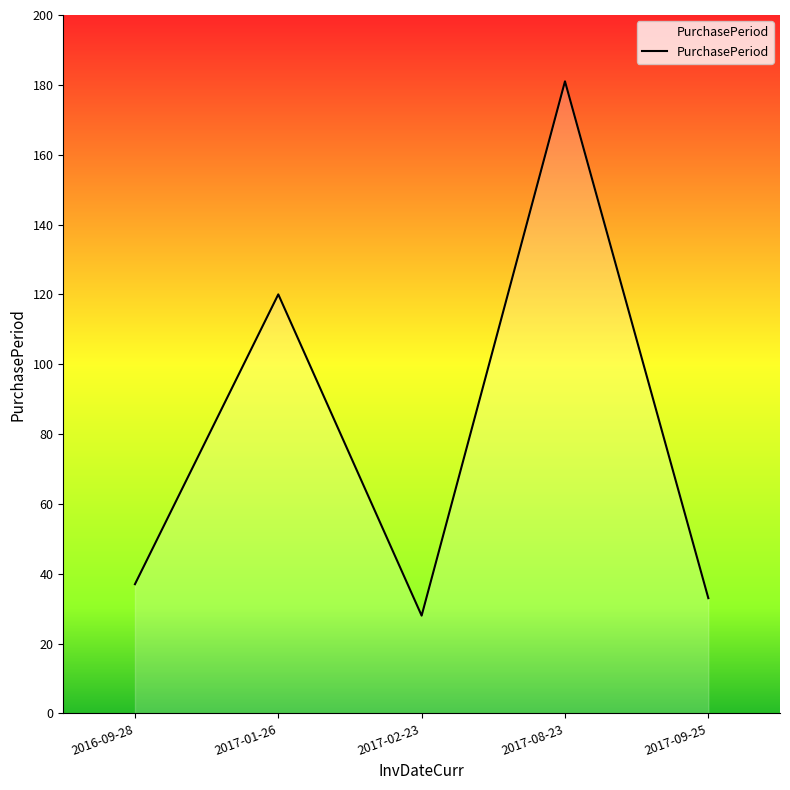

At which category does the chart reach its minimum across all series?

2017-02-23